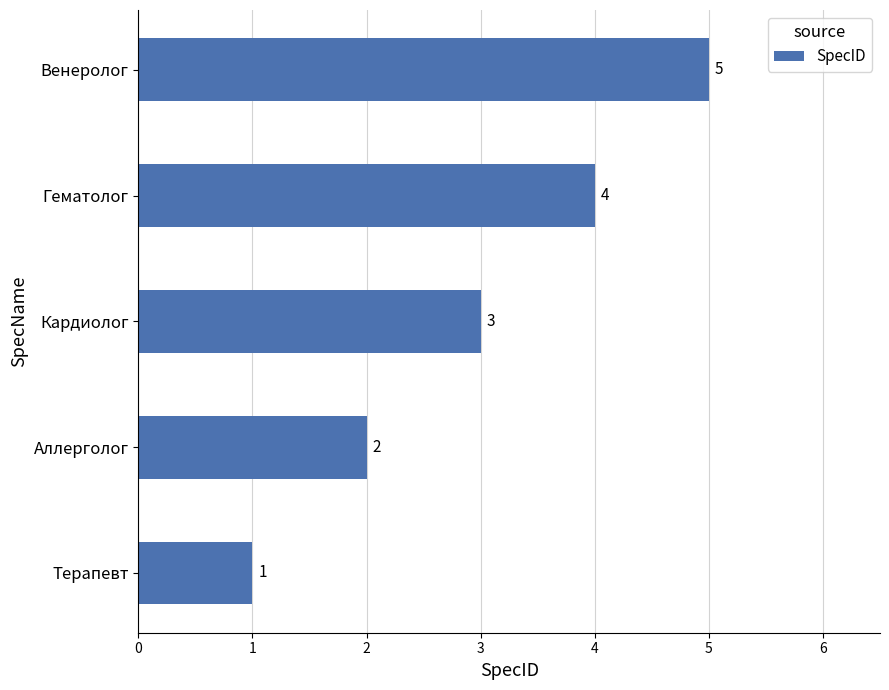

Between Кардиолог and Гематолог, which is larger?

Гематолог